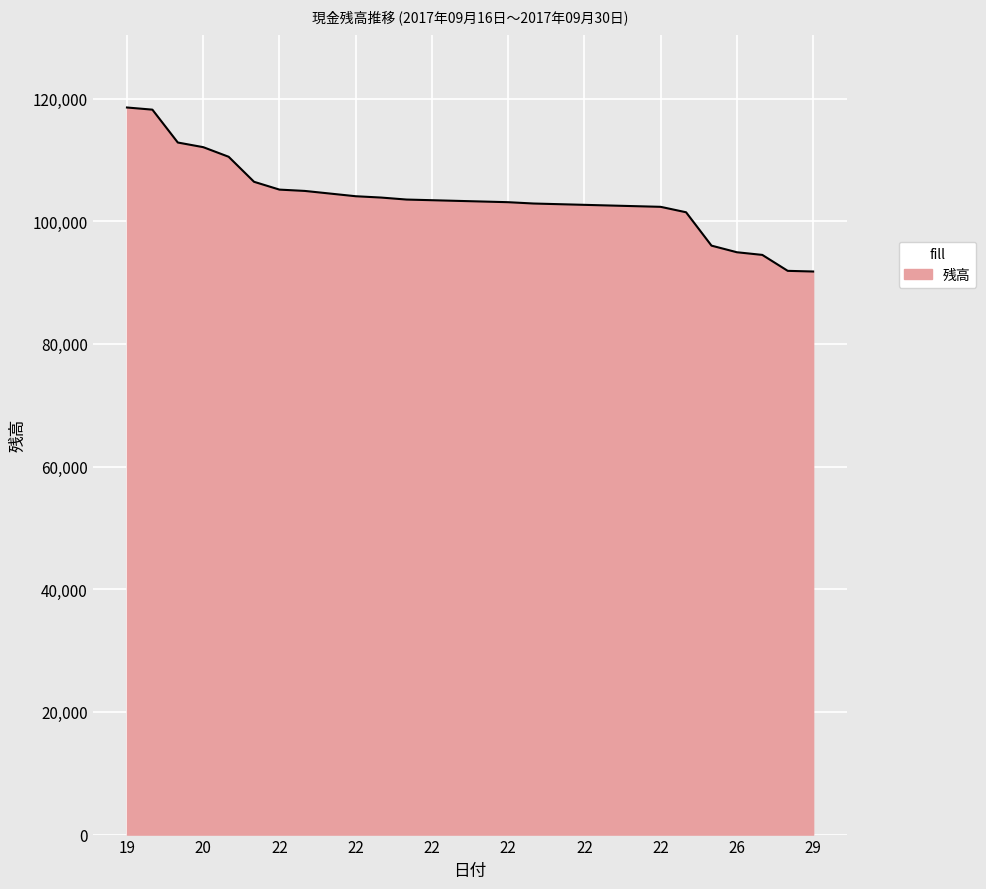

What is the maximum value shown in the chart?

118552